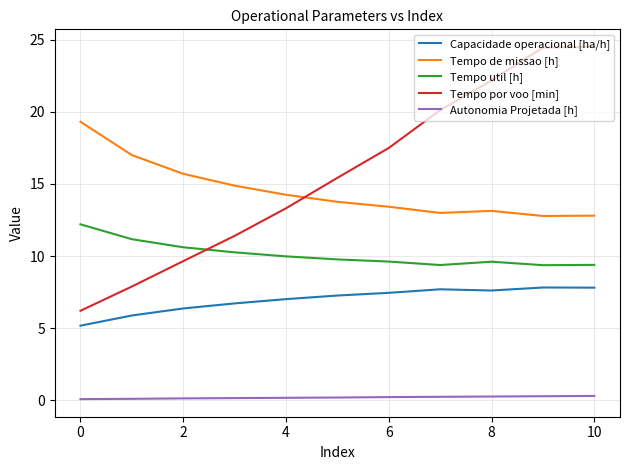

Count the number of data series in this chart.

5